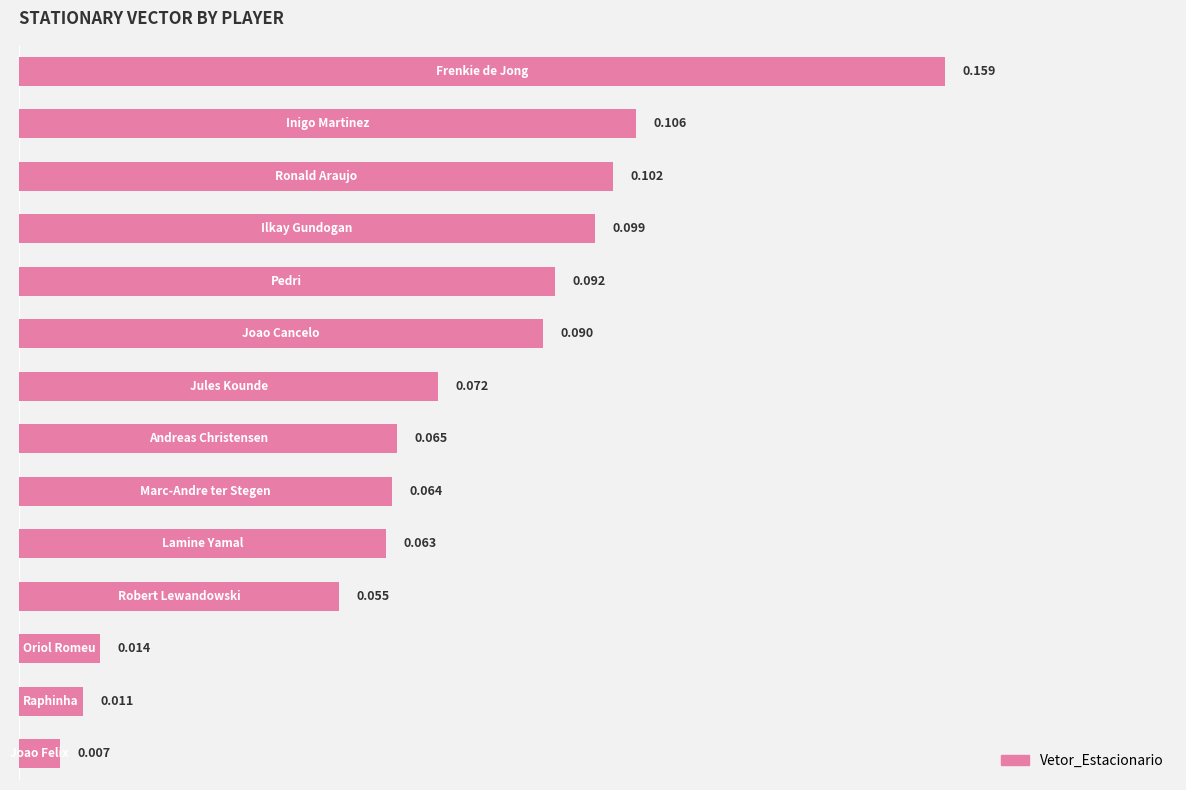

How many distinct data groups are displayed?

1